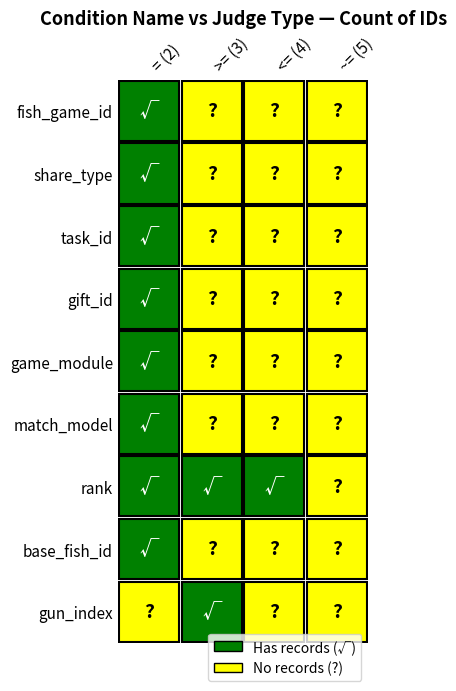

How many distinct data groups are displayed?

9